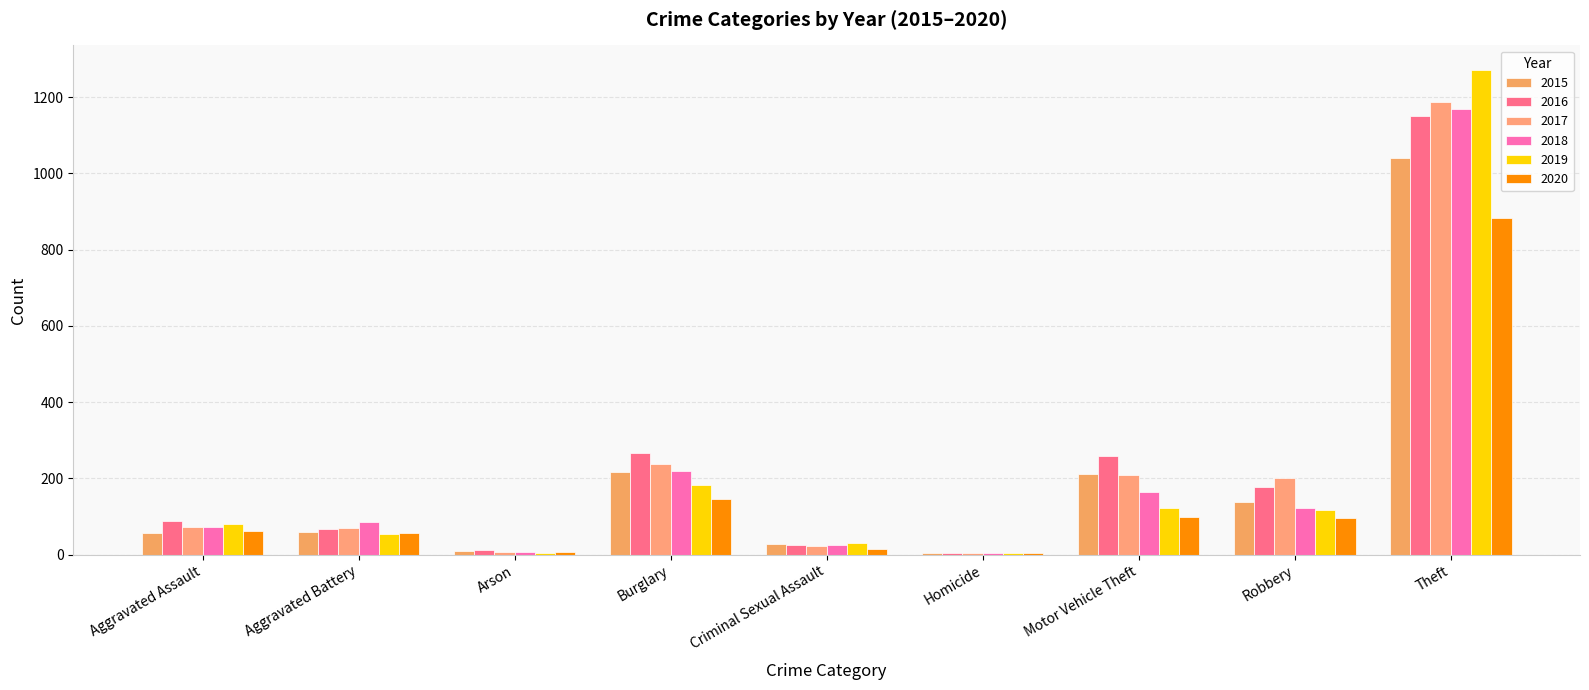

At how many categories does at least one series exceed 625?

1